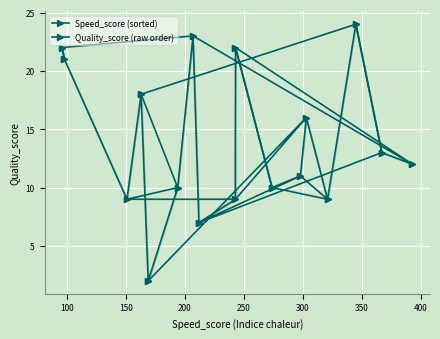

Rank the series by their maximum value, from lowest to highest.

Speed_score (sorted), Quality_score (raw order)